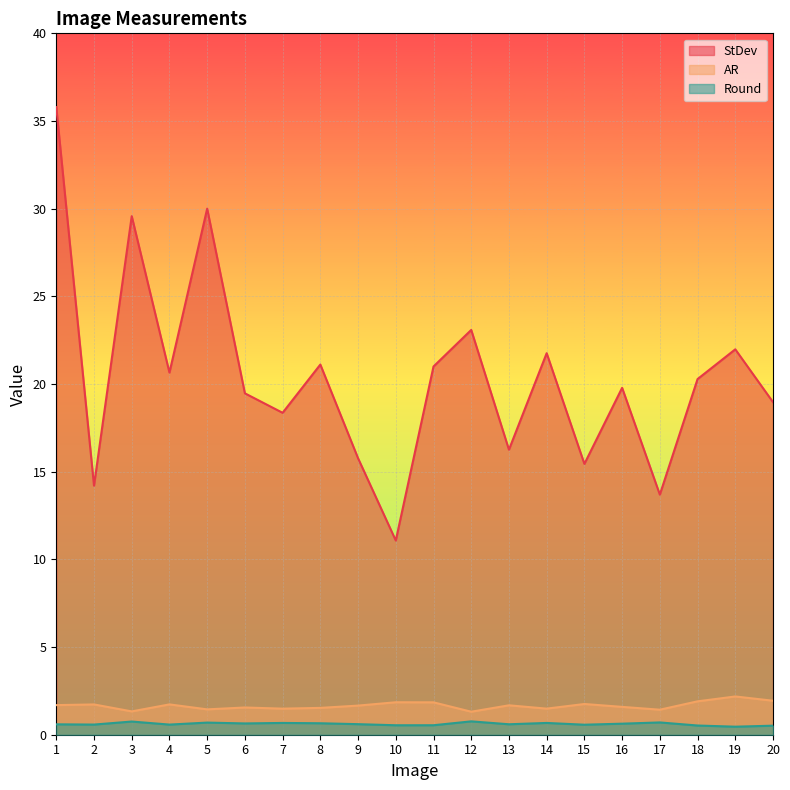

What is the maximum value for AR?

2.2